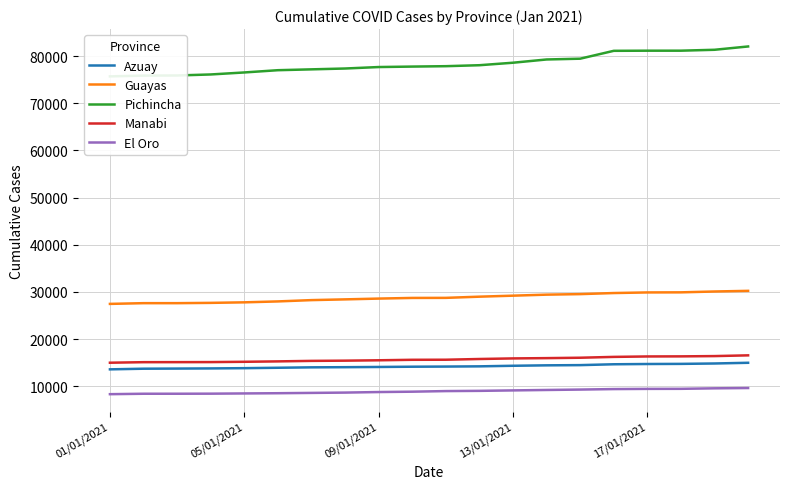

How many values in the Pichincha series exceed 77847?

9